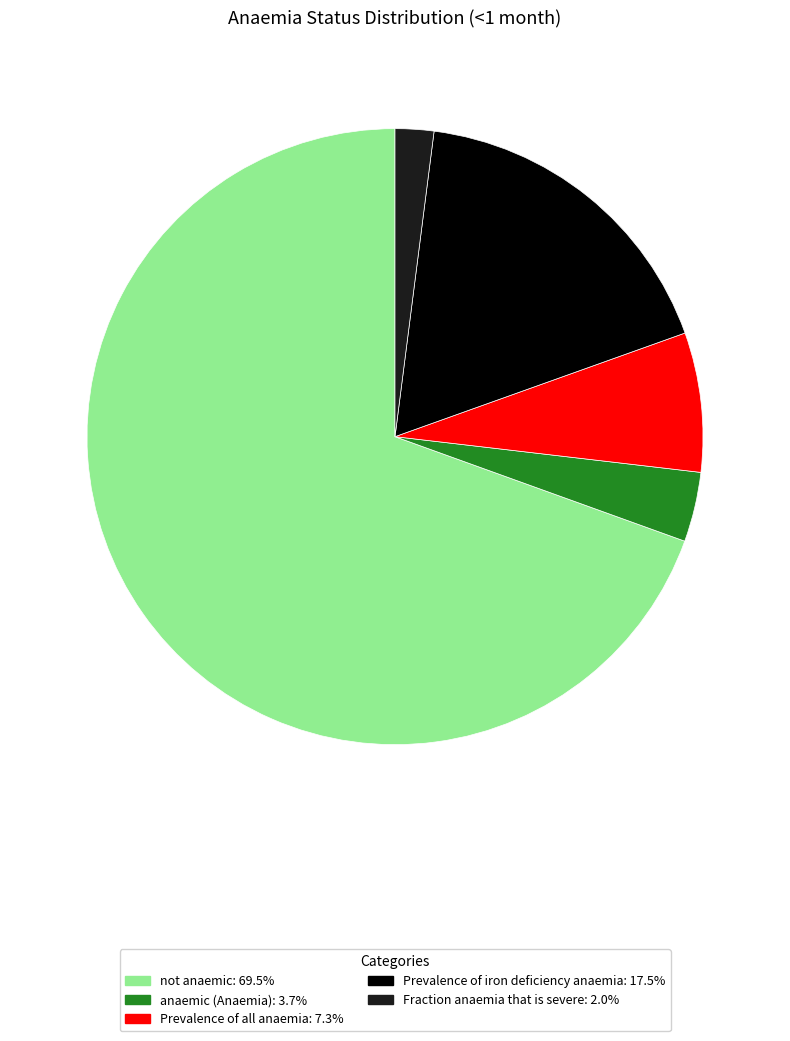

Which has a higher value, anaemic (Anaemia) or Prevalence of all anaemia?

Prevalence of all anaemia